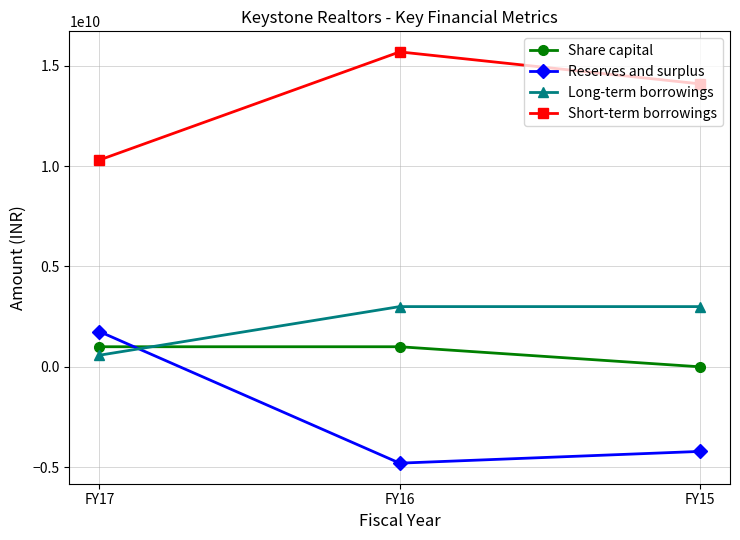

Which category has the lowest value in the Reserves and surplus series?

FY16